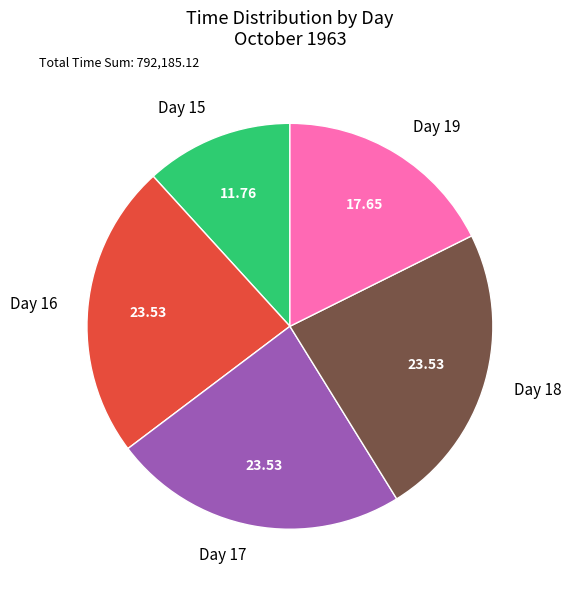

Does any single category account for the majority?

No